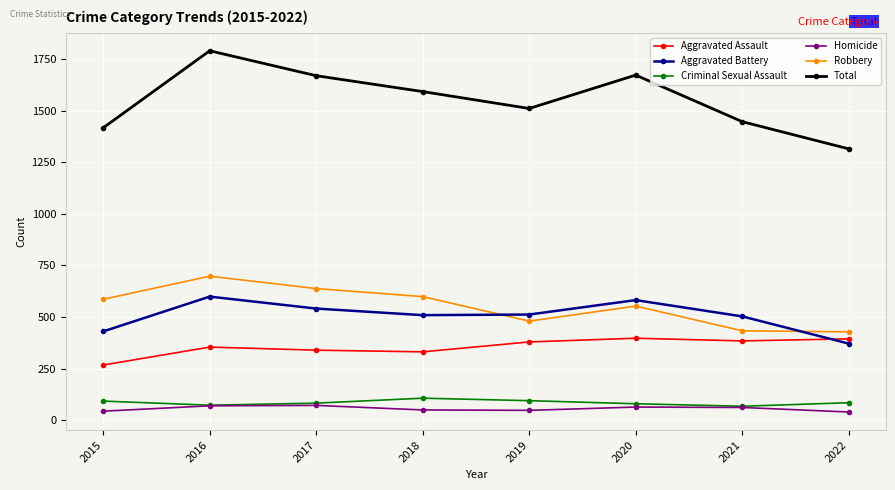

Read the Total value at 2020, to the nearest 5.

1675